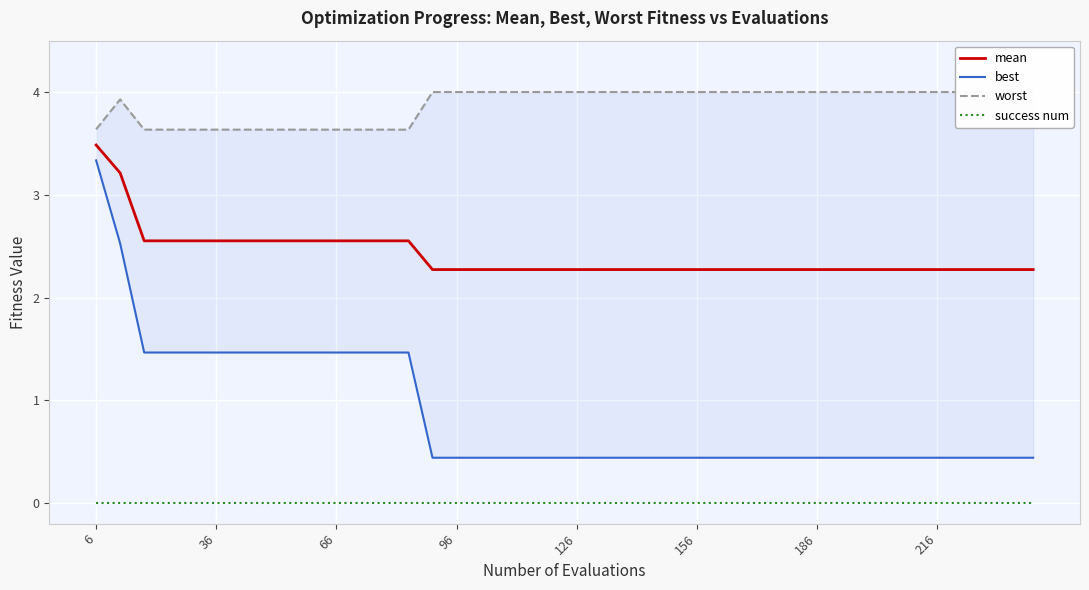

The mean series shows 1.0 at 186. True or false?

False